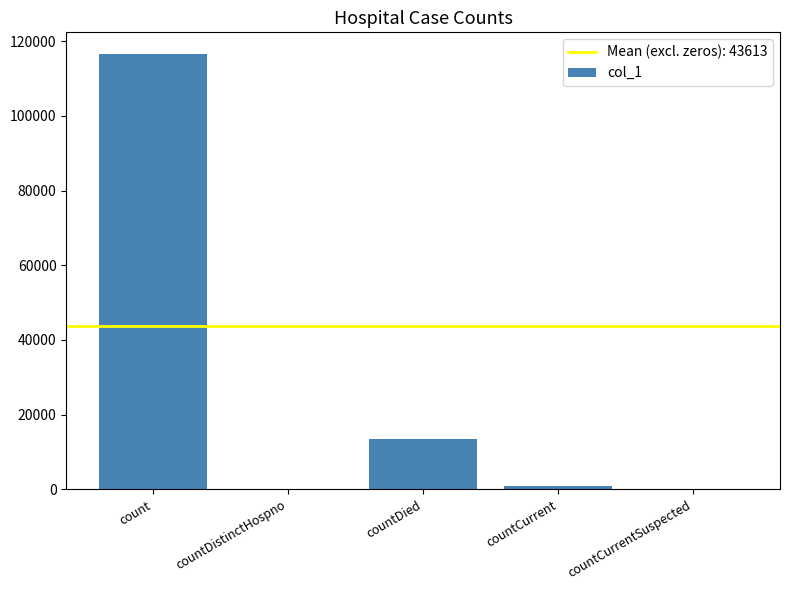

What is the sum of the values at countDied and countCurrent?

14285